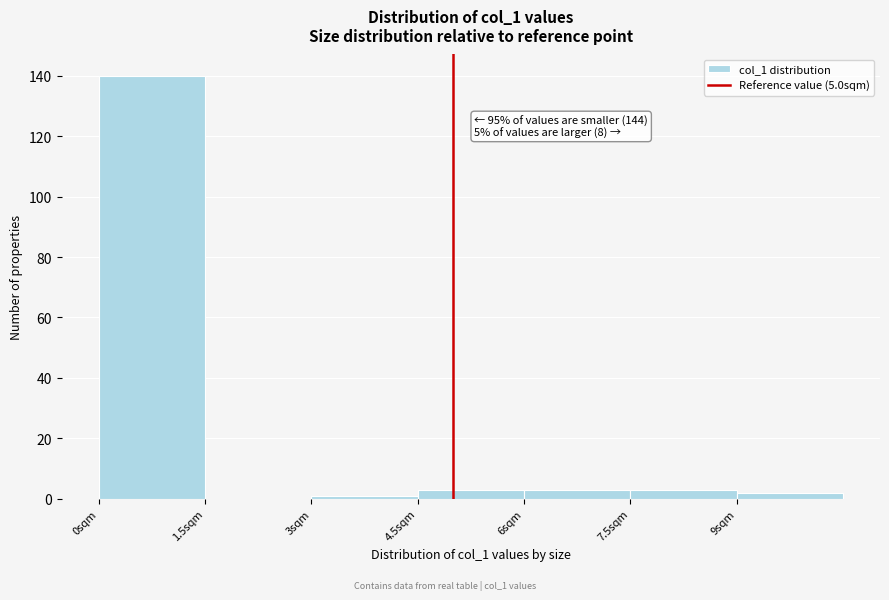

Over which range of the x-axis is the bar tallest?

0.0 to 1.5